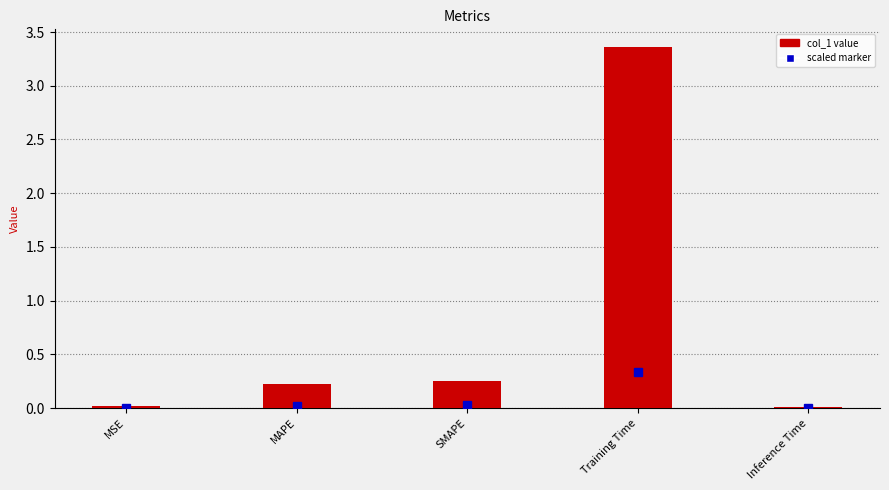

Which label corresponds to the largest value in the chart?

Training Time